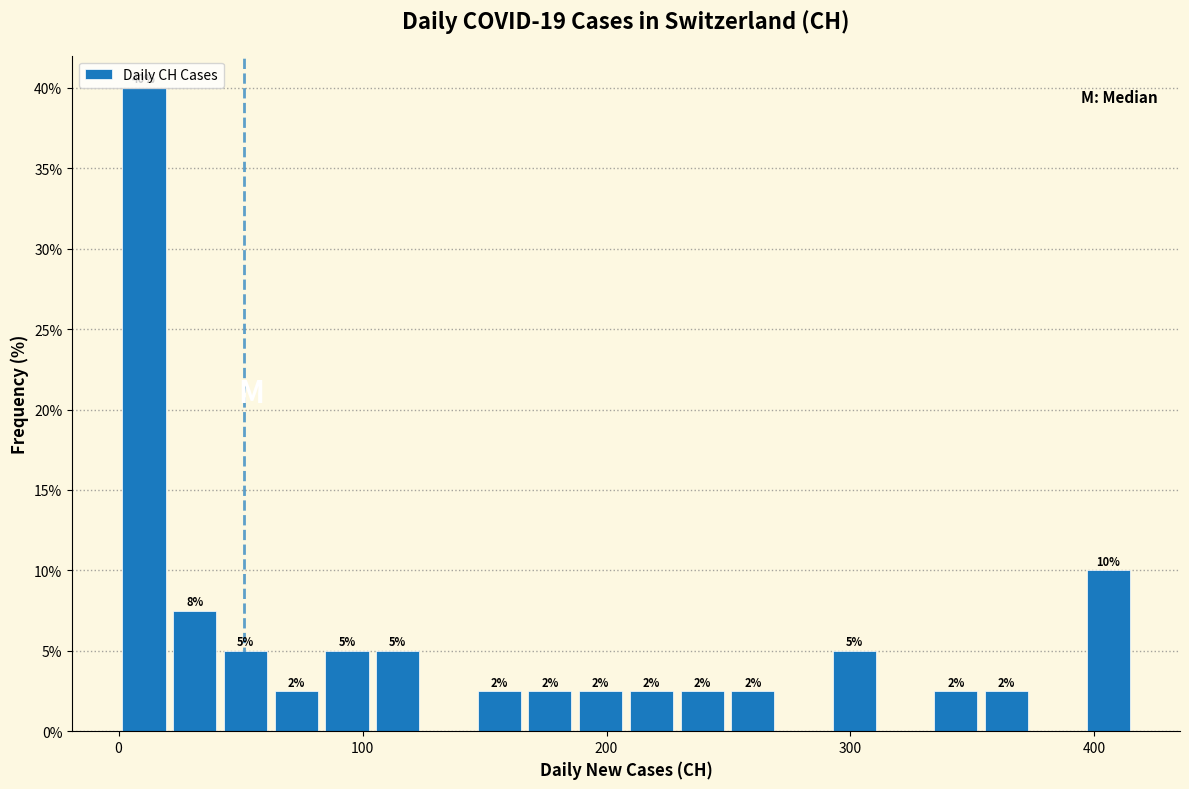

Read against the x-axis, roughly where is the centre of the tallest bar?

10